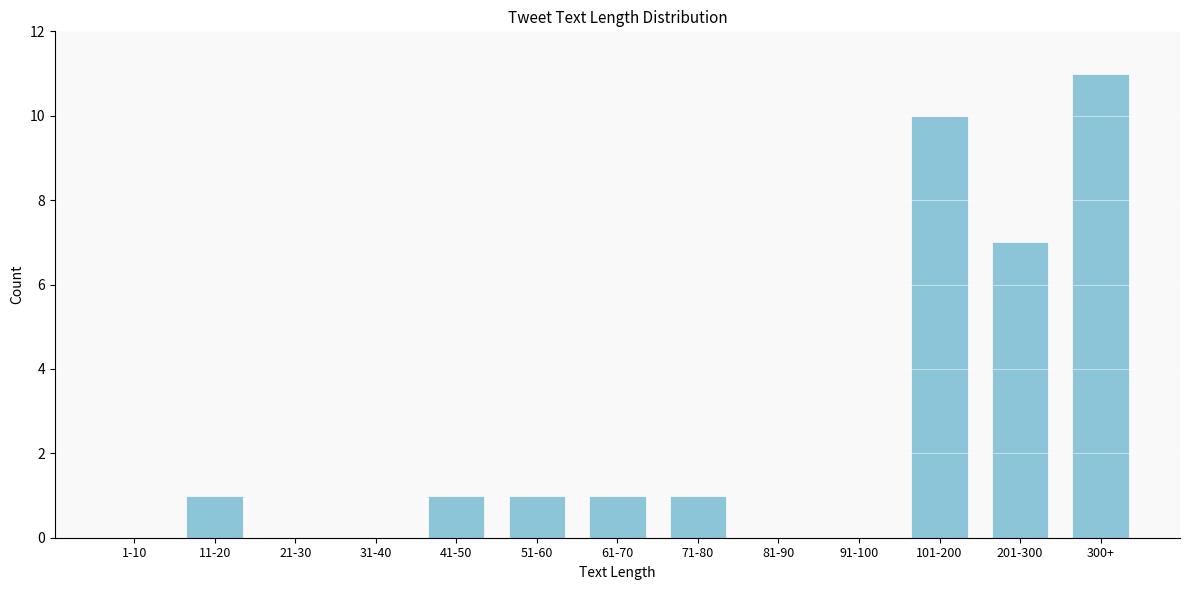

Reading left to right, extract all data points from this chart.

1-10=0	11-20=1	21-30=0	31-40=0	41-50=1	51-60=1	61-70=1	71-80=1	81-90=0	91-100=0	101-200=10	201-300=7	300+=11